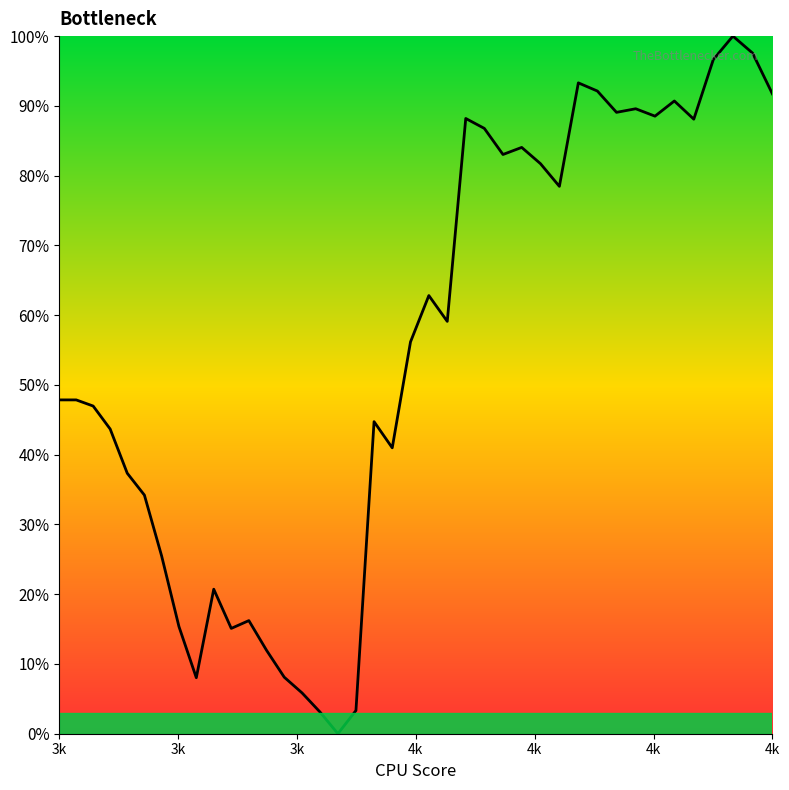

Is this an area chart (filled region under the line)?

Yes